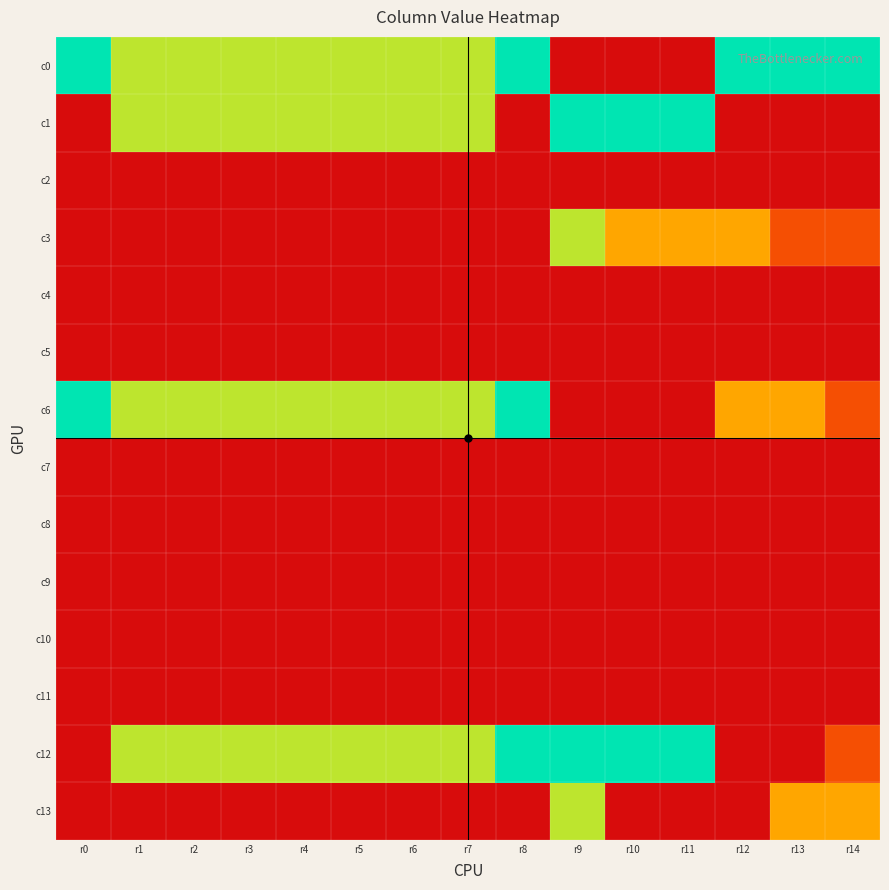

What is the total value across all series at r10?

10